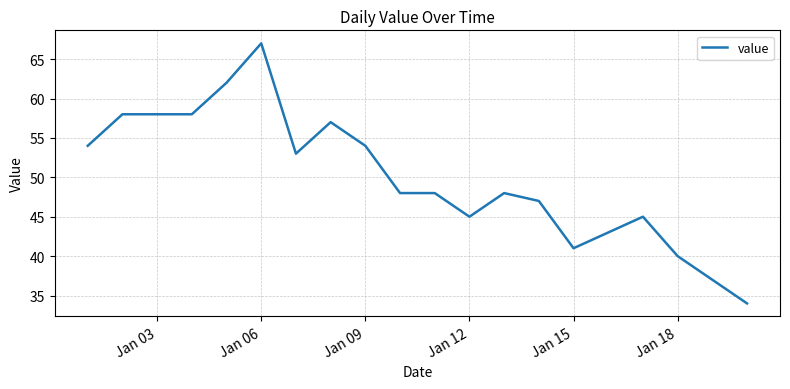

What is the maximum value shown in the chart?

67